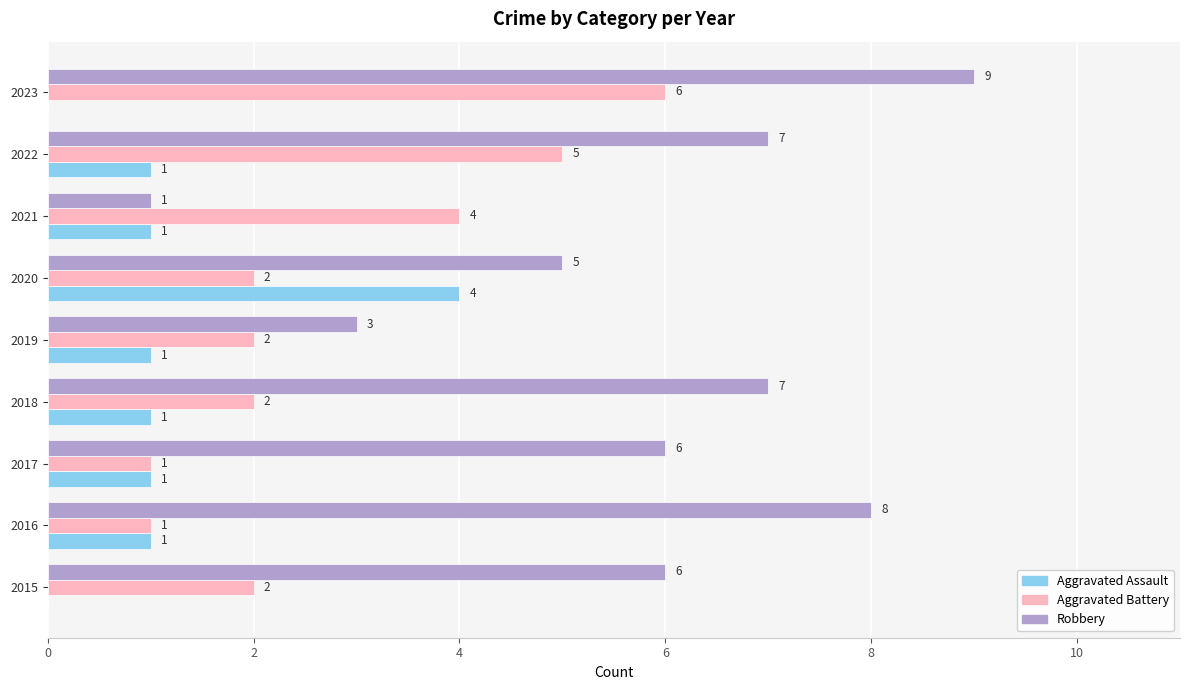

The value of Aggravated Battery at 2016 is 1. True or false?

True